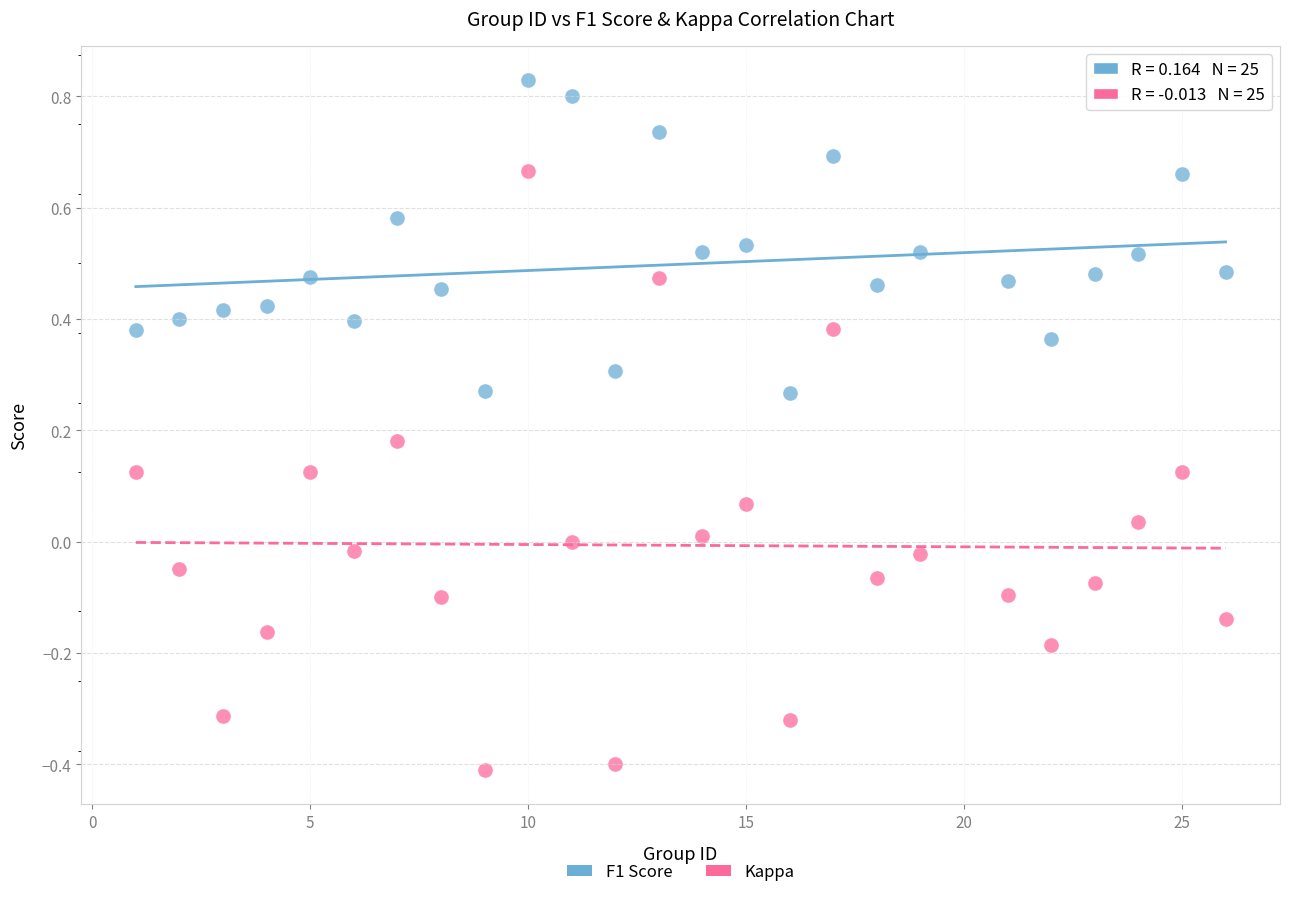

Which series contains the highest Y value?

F1 Score